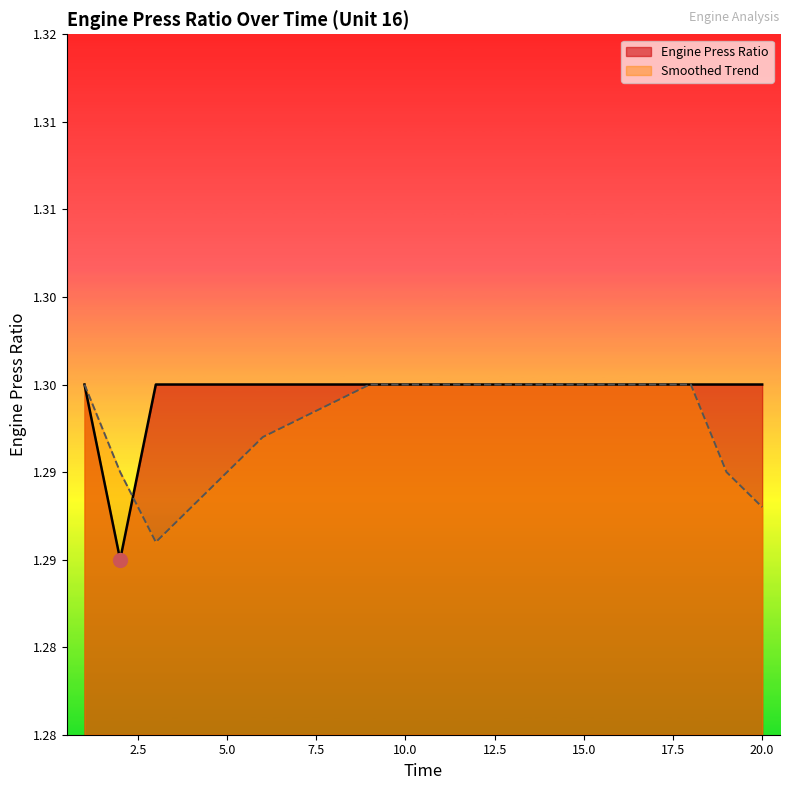

Which has a higher value, 16 or 2?

16